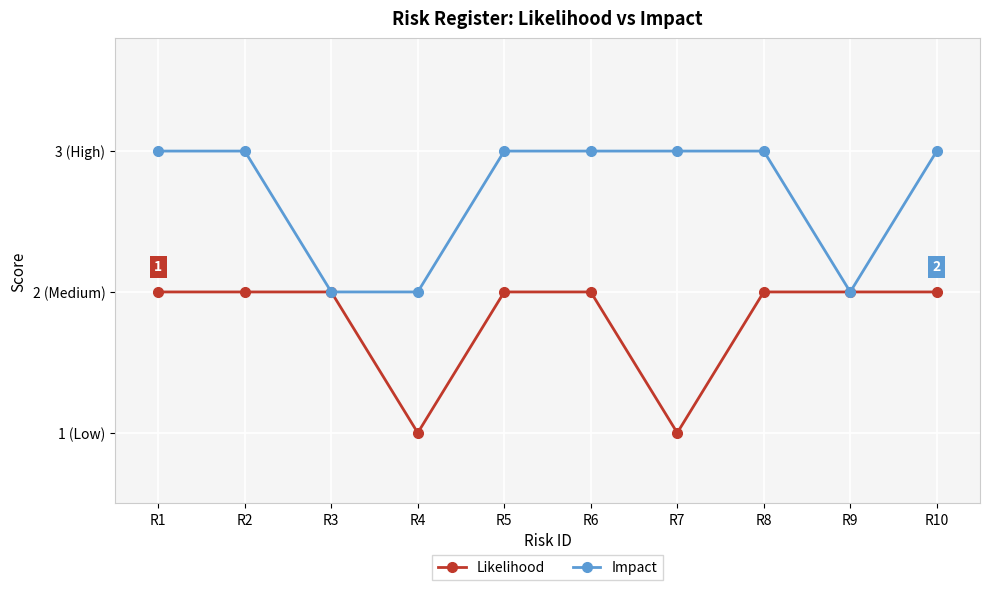

Rank the series by their average value, from highest to lowest.

Impact, Likelihood